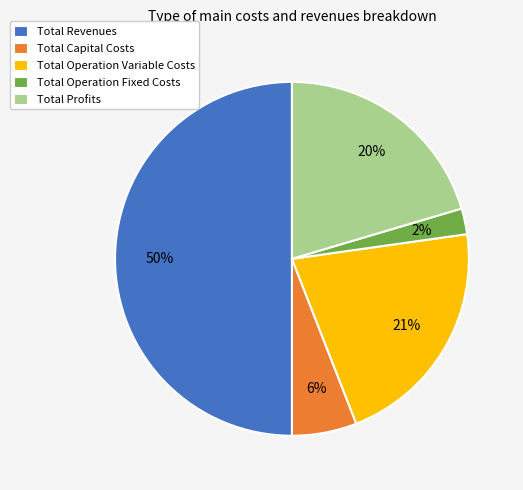

Is the sum of Total Operation Fixed Costs and Total Revenues greater than half?

Yes